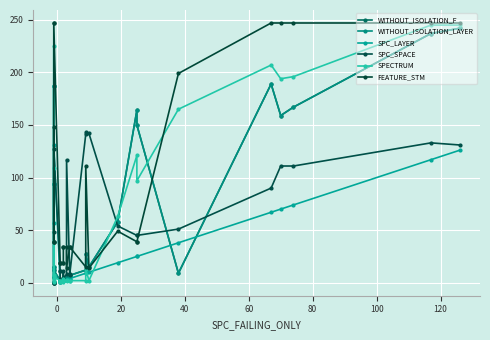

Reading left to right, transcribe all the data shown in this chart.

WITHOUT_ISOLATION_F: 94	1	187	5	15	12	2	2	2	3	4	4	4	5	4	7	7	12	27	15	58	164	150	9	189	159	167	237	242
WITHOUT_ISOLATION_LAYER: 94	1	187	5	15	12	2	2	2	3	4	4	4	5	4	7	7	12	27	15	58	164	150	9	189	159	167	237	242
SPC_LAYER: 94	1	187	5	57	131	1	1	1	2	2	2	2	3	3	4	4	9	9	10	19	25	25	38	67	70	74	117	126
SPC_SPACE: 0	0	0	0	48	127	11	11	4	4	11	4	4	8	117	7	8	141	143	142	54	45	45	51	90	111	111	133	131
SPECTRUM: 109	1	225	4	7	6	2	2	1	2	2	4	1	3	2	2	2	2	13	2	63	121	97	165	207	194	196	245	245
FEATURE_STM: 39	39	148	39	247	247	19	19	19	19	19	34	34	34	14	34	34	15	111	14	49	39	39	199	247	247	247	247	247